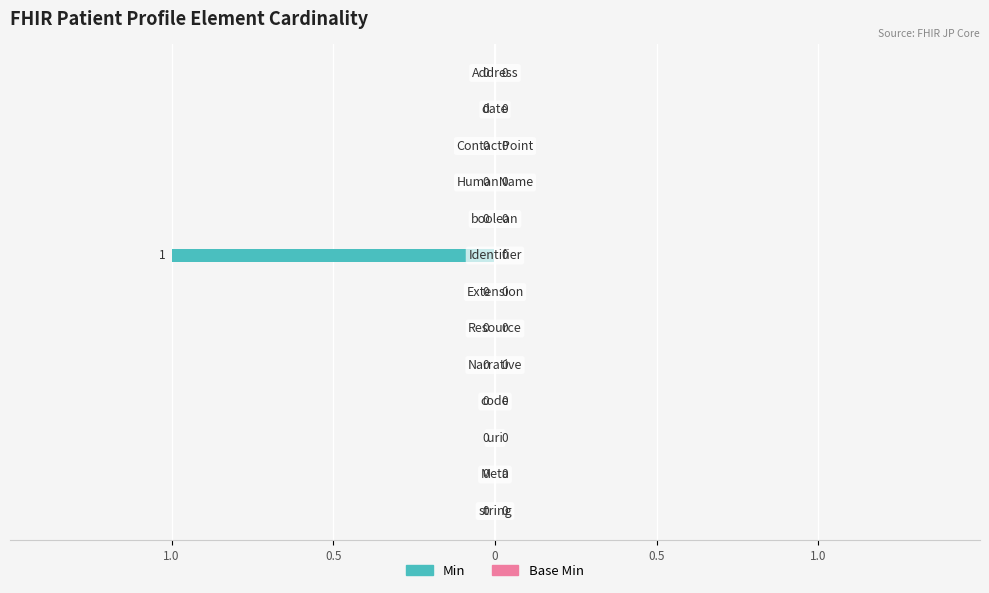

Are the bars horizontal?

Yes